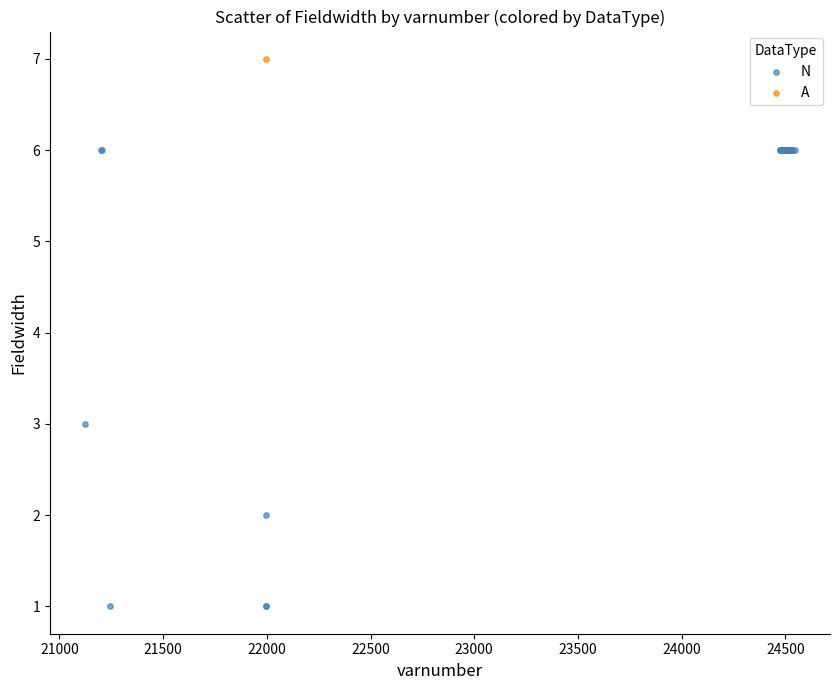

What are all the series names shown in the legend?

N, A